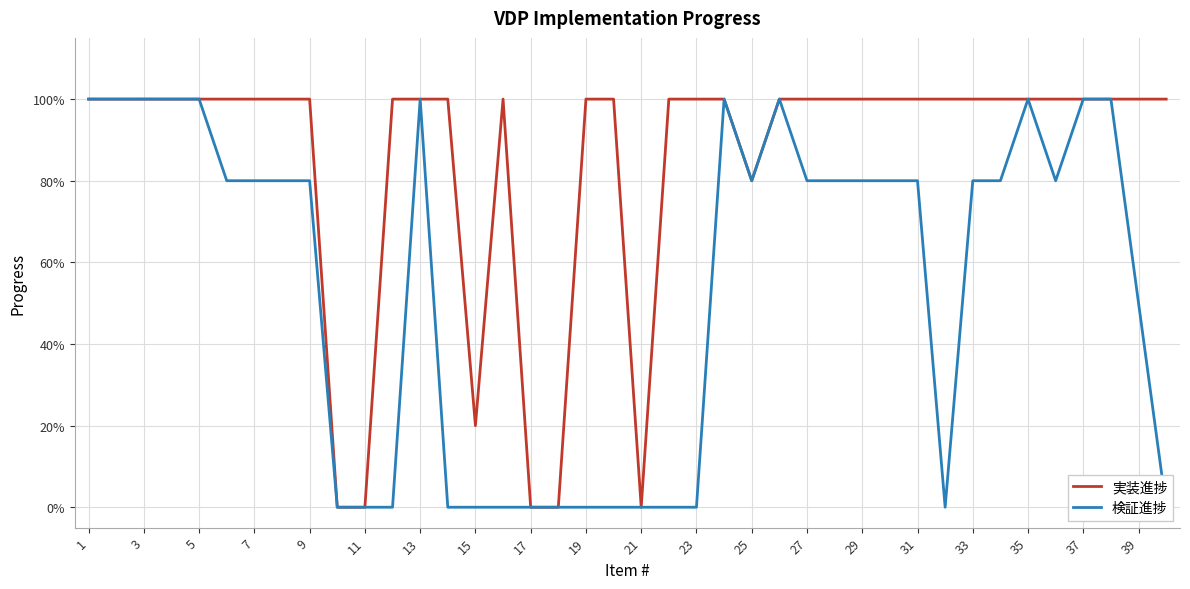

What is the average value of the 実装進捗 series?

0.8